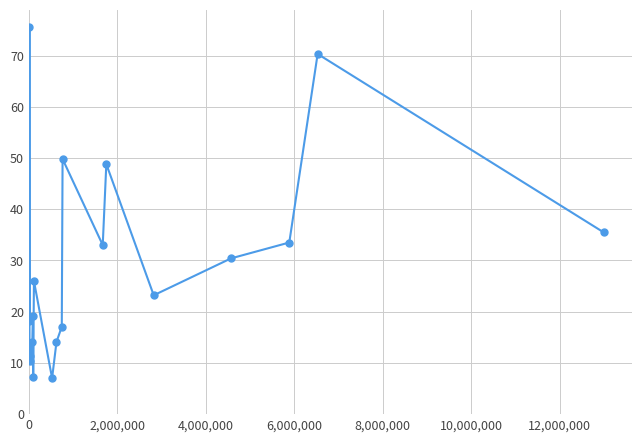

How many interior local valleys (lower than both neighbors) does the data have?

6